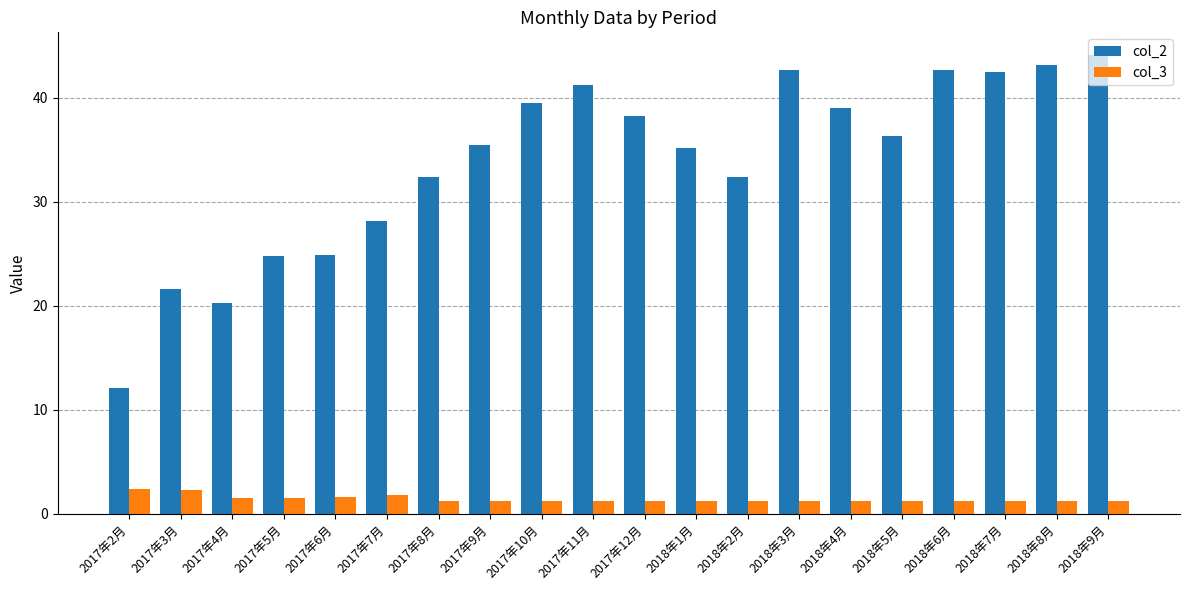

What is the minimum value for col_2?

12.1